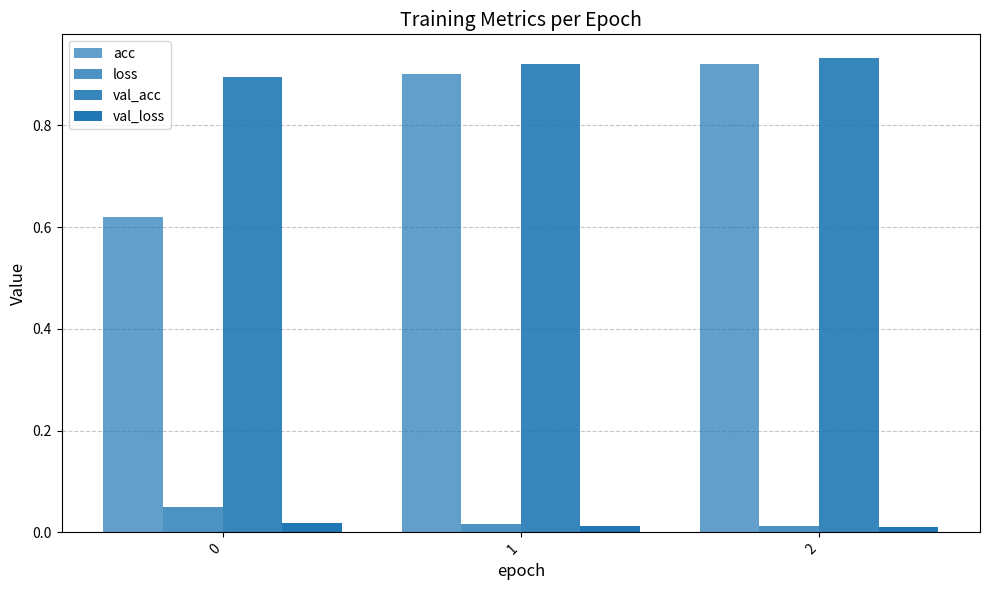

How many groups of bars are there?

3